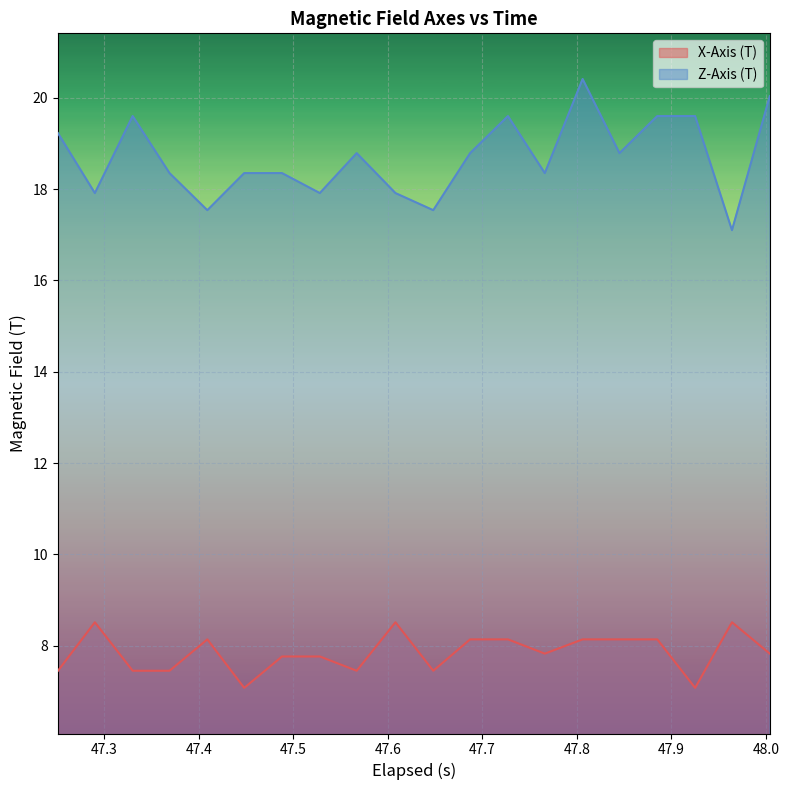

Which series has the largest total across all categories?

Z-Axis (T)